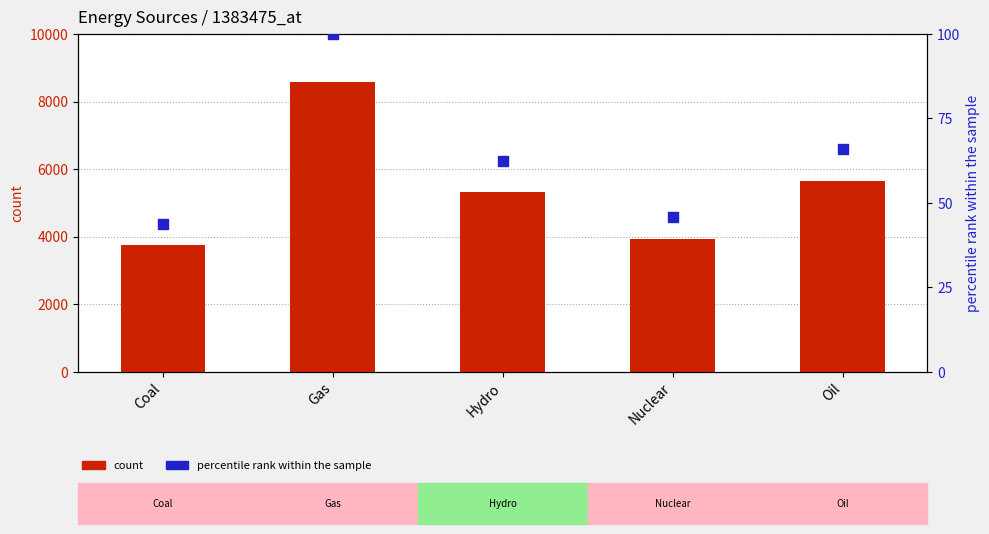

At which category is the sum across all series the highest?

Gas